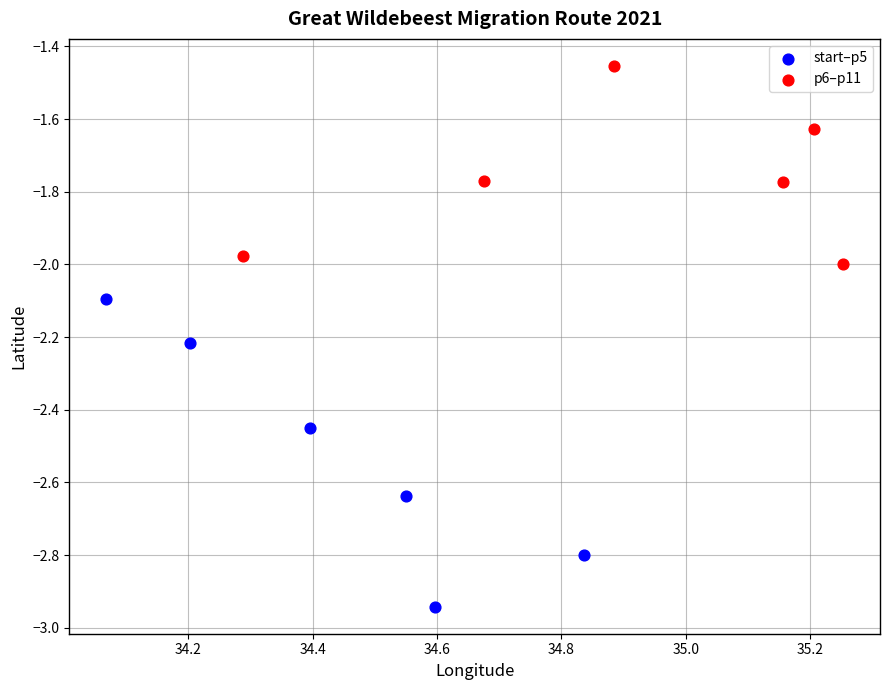

Which series reaches the minimum Y coordinate?

start–p5